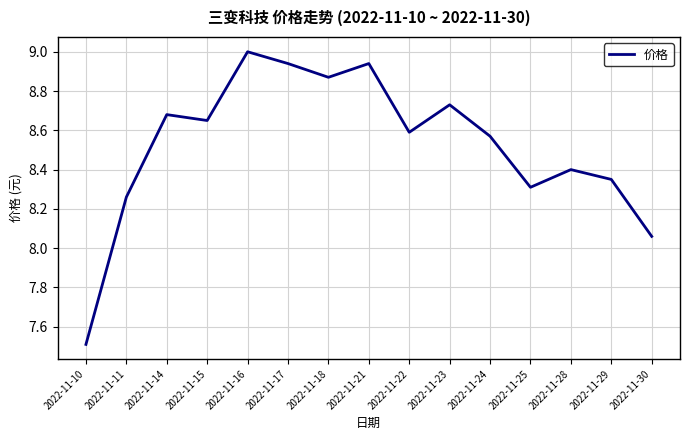

What is the change in value from 2022-11-18 to 2022-11-24?

-0.3